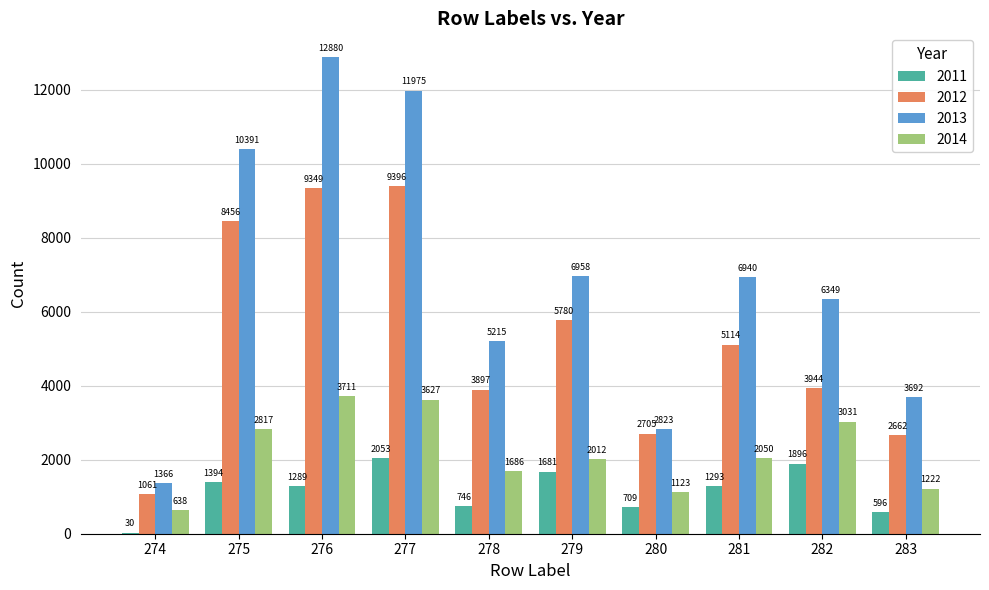

The 2013 series shows 3730 at 275. True or false?

False